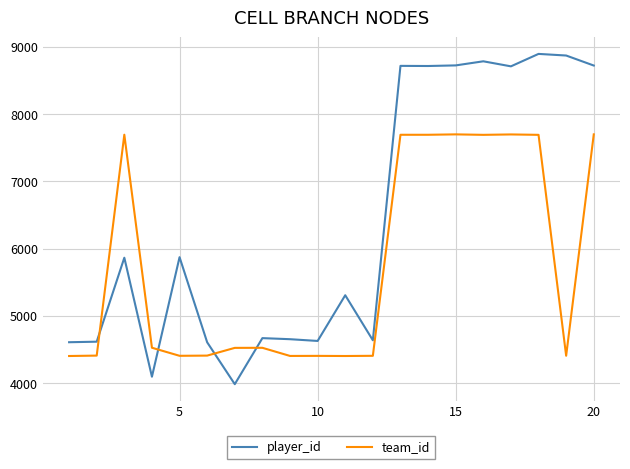

How many values in the team_id series are below 4524?

10